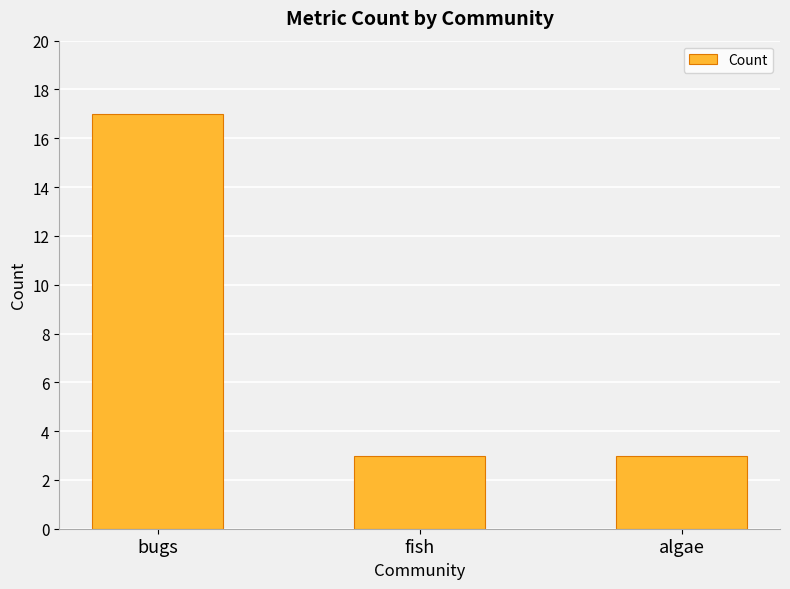

Reading left to right, list all the values displayed in this chart.

bugs=17	fish=3	algae=3